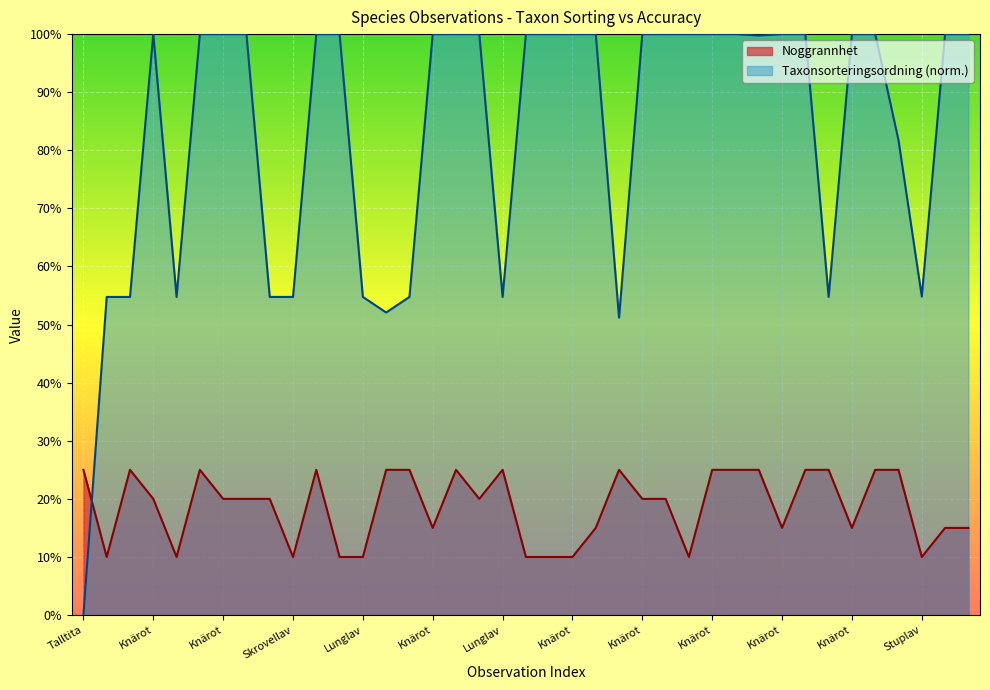

How many data points in Noggrannhet are less than 20?

16